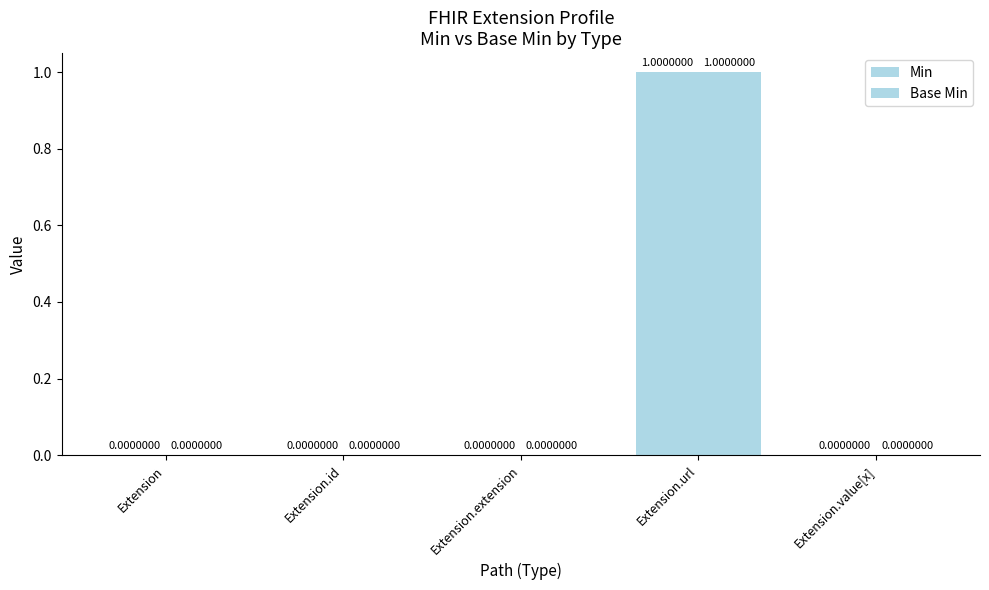

Rank the series by their maximum value, from lowest to highest.

Min, Base Min